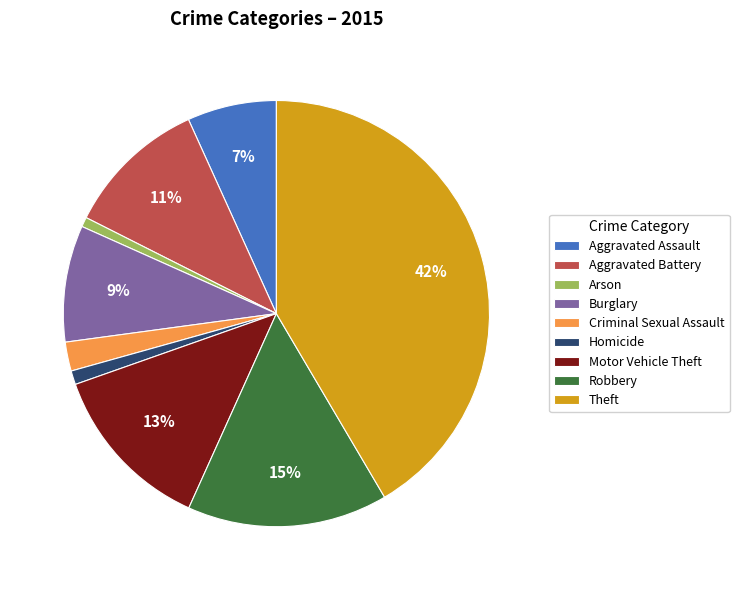

Is it true that Criminal Sexual Assault is 2% of the pie?

True